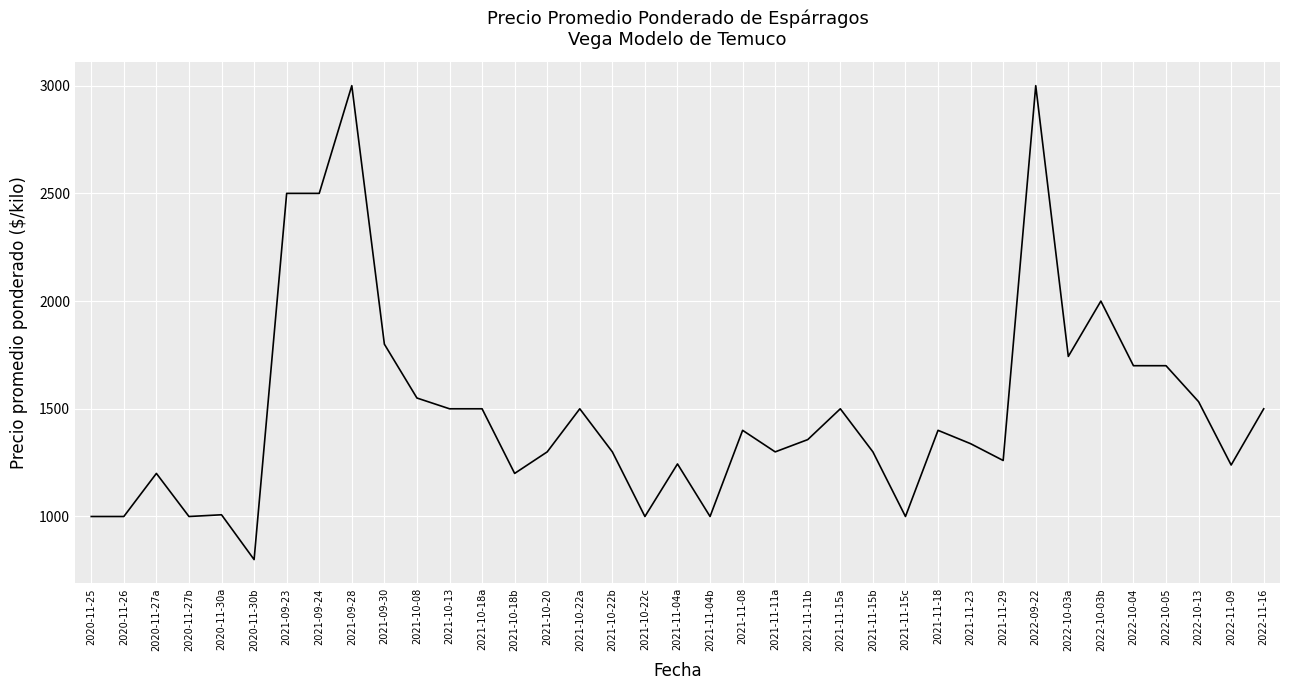

The value at 2020-11-27b is 1416. True or false?

False